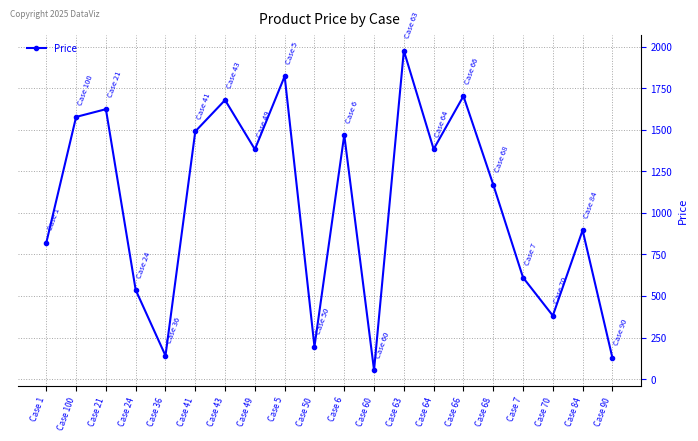

At which category does the chart reach its minimum across all series?

Case 60